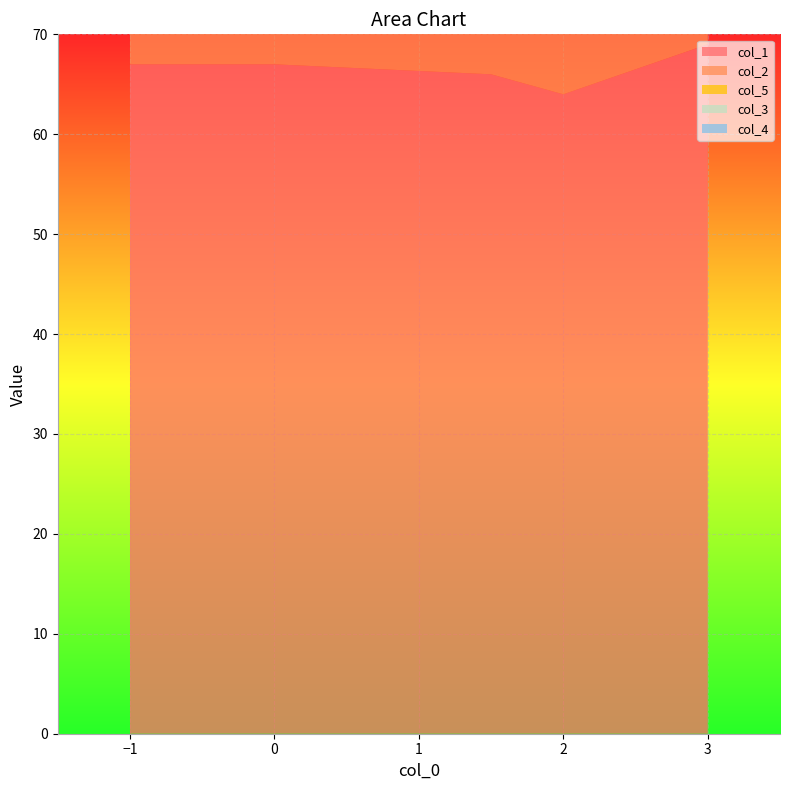

Reading right to left, what are all the values shown in this chart?

col_1: 69.0	64.0	66.0	67.0	67.0
col_2: 65.0	62.0	63.0	64.0	64.0
col_5: 2.0	1.0	1.0	1.0	0.0
col_3: 0.5	0.5	0.5	1.5	0.5
col_4: 0.0	0.0	0.0	0.0	0.0